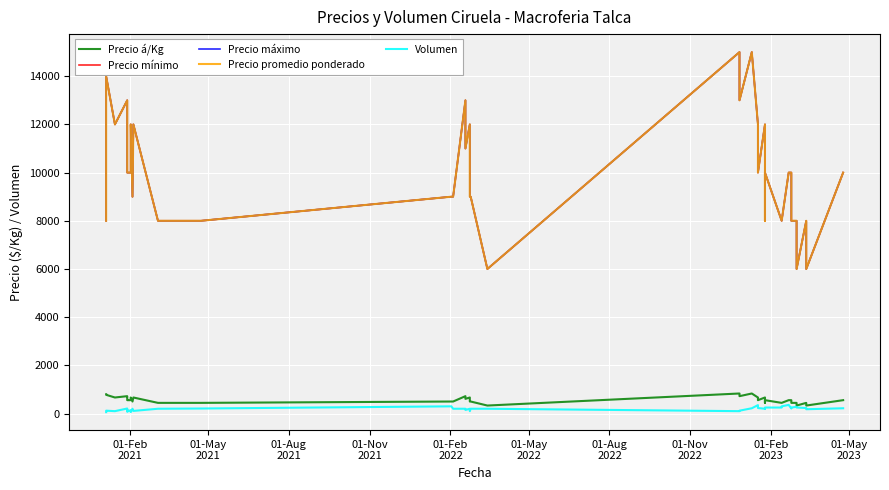

True or false: Precio á/Kg and Precio mínimo cross at least once.

False